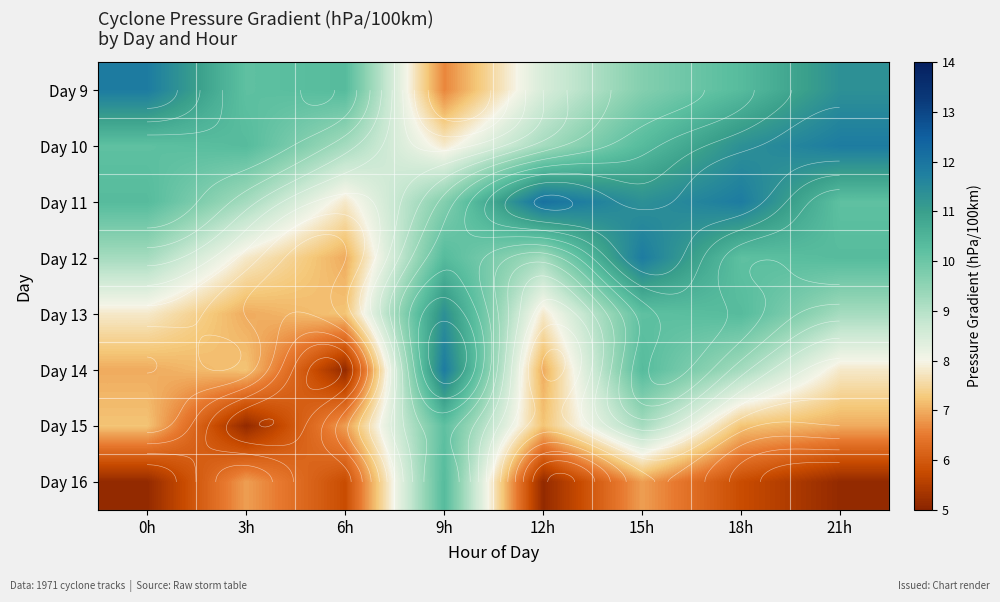

Which category has the lowest value across all series?

6h